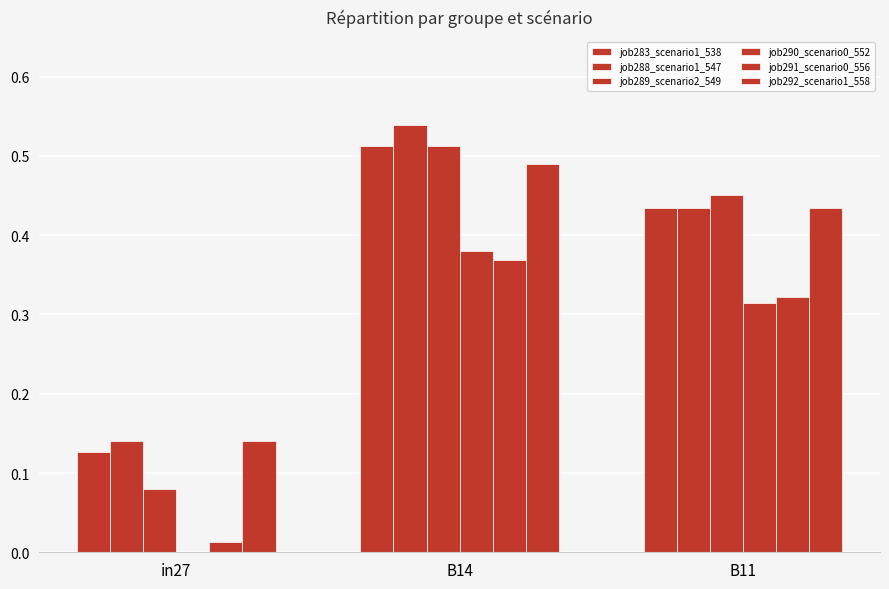

Are the bars grouped side by side (vs. stacked)?

Yes